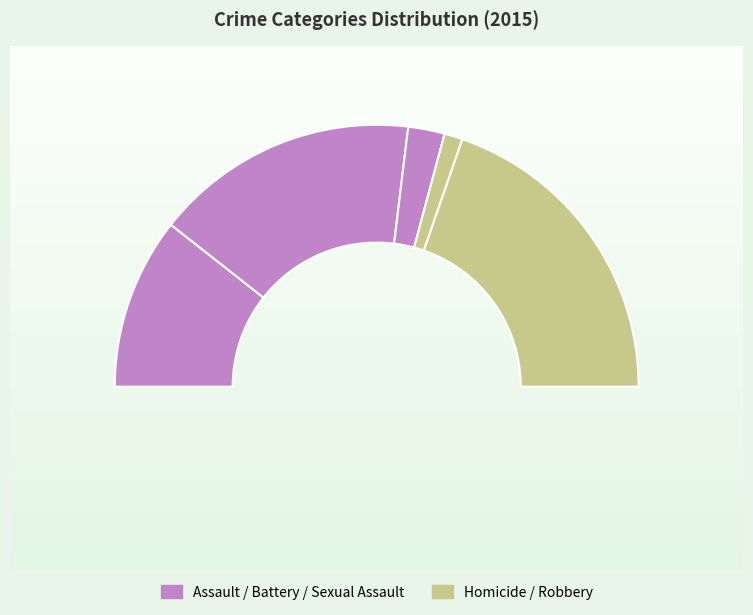

How many segments does this pie chart have?

5